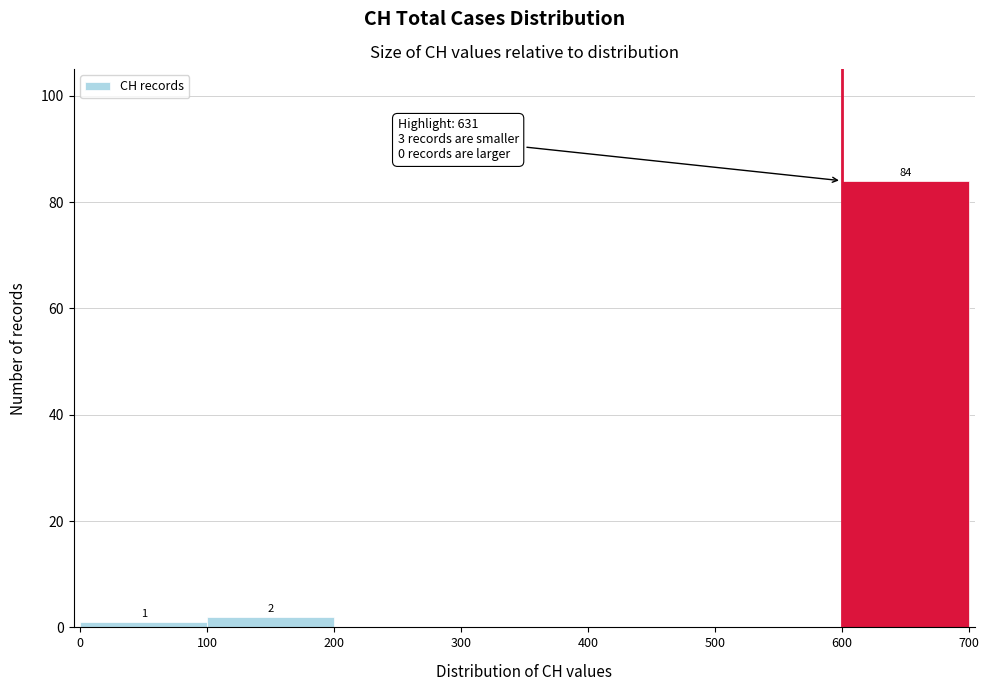

Over which range of the x-axis is the bar tallest?

600 to 700